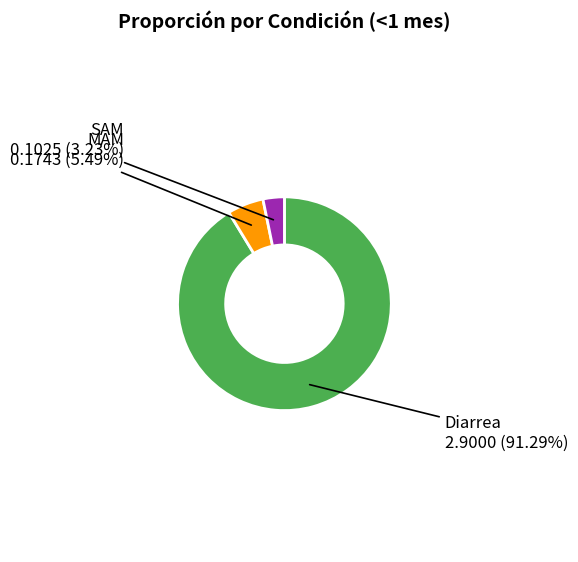

Combined, what portion of the pie is Diarrea and MAM?

96.8%